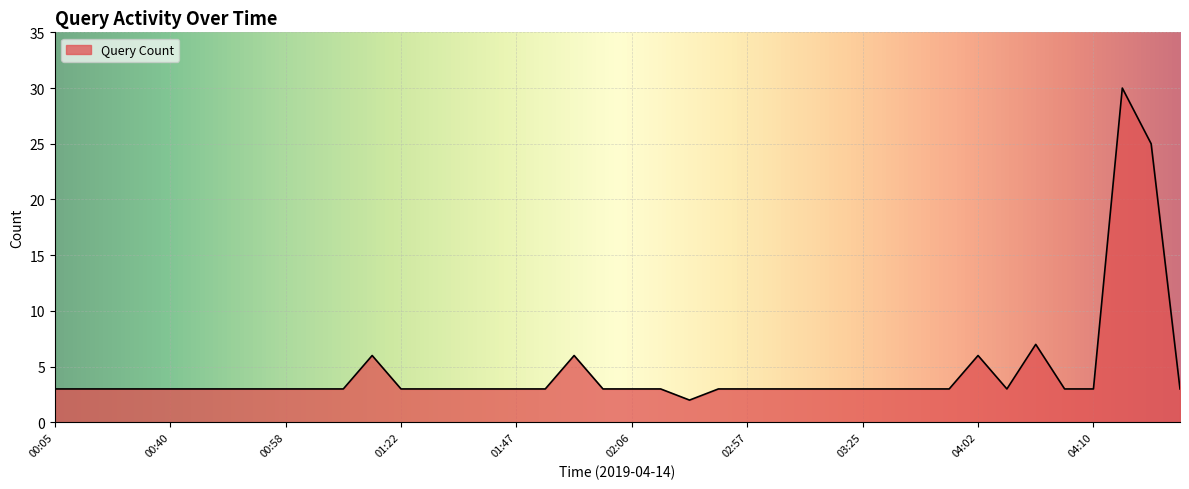

What is the greatest value displayed?

30